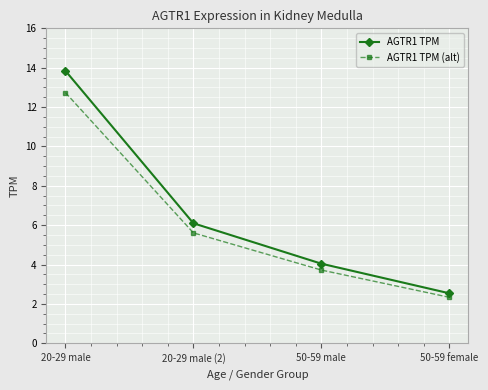

True or false: AGTR1 TPM (alt) and AGTR1 TPM cross at least once.

False